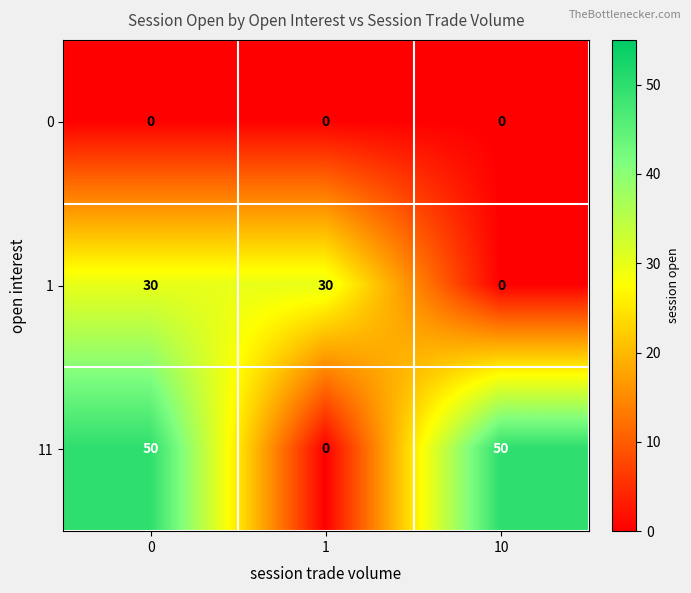

What is the difference between the highest and lowest values at 10?

50